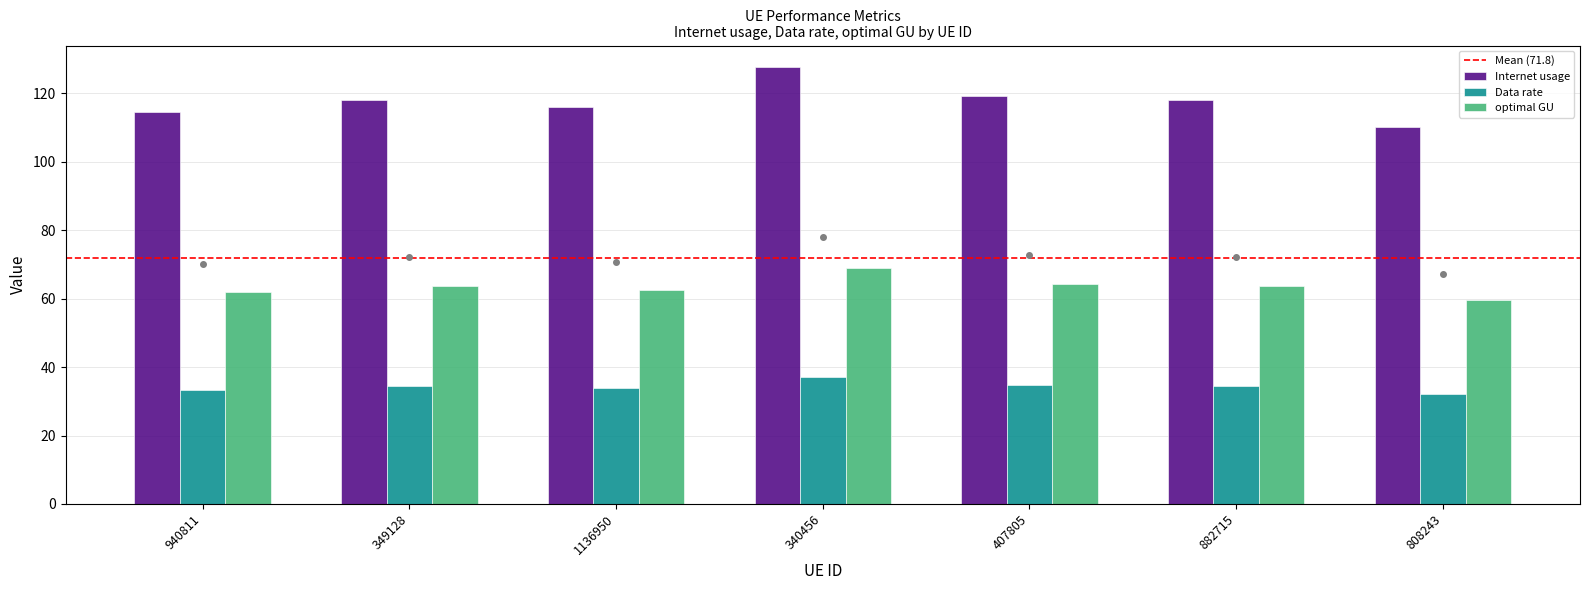

True or false: Internet usage has a value of 186.2 at 808243.

False